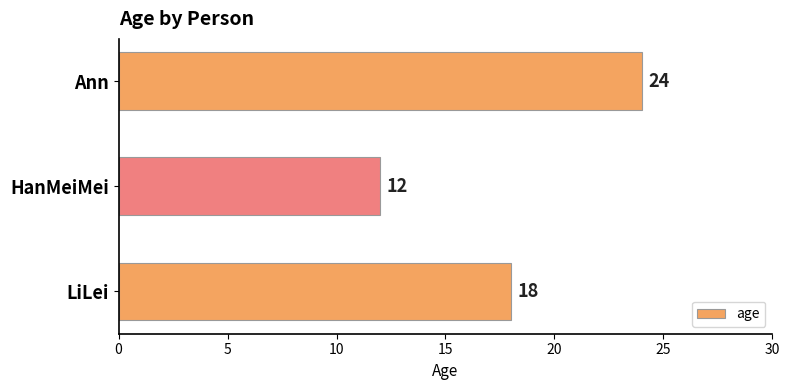

What is the change in value from LiLei to HanMeiMei?

-6